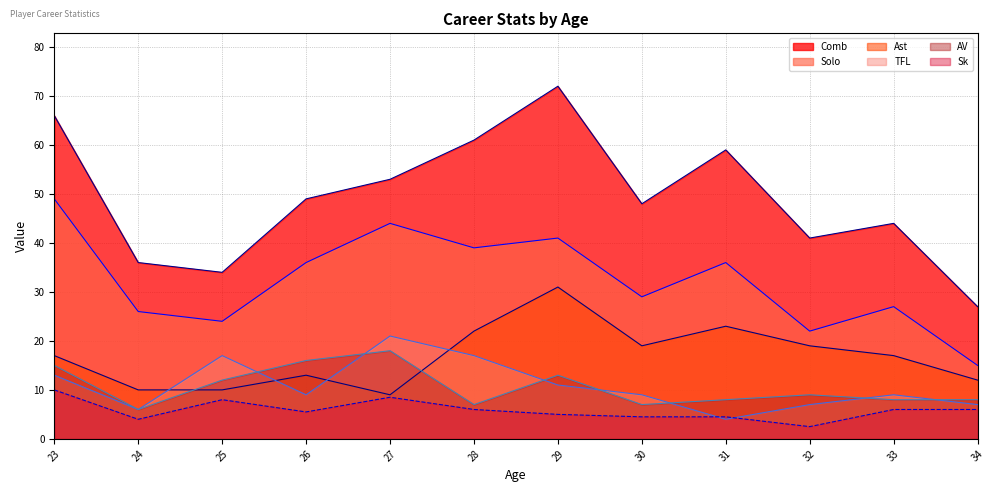

Reading left to right, what are all the values shown in this chart?

Comb: 23=66.0	24=36.0	25=34.0	26=49.0	27=53.0	28=61.0	29=72.0	30=48.0	31=59.0	32=41.0	33=44.0	34=27.0
Solo: 23=49.0	24=26.0	25=24.0	26=36.0	27=44.0	28=39.0	29=41.0	30=29.0	31=36.0	32=22.0	33=27.0	34=15.0
Sk: 23=10.0	24=4.0	25=8.0	26=5.5	27=8.5	28=6.0	29=5.0	30=4.5	31=4.5	32=2.5	33=6.0	34=6.0
Ast: 23=17.0	24=10.0	25=10.0	26=13.0	27=9.0	28=22.0	29=31.0	30=19.0	31=23.0	32=19.0	33=17.0	34=12.0
AV: 23=15.0	24=6.0	25=12.0	26=16.0	27=18.0	28=7.0	29=13.0	30=7.0	31=8.0	32=9.0	33=8.0	34=8.0
TFL: 23=13.0	24=6.0	25=17.0	26=9.0	27=21.0	28=17.0	29=11.0	30=9.0	31=4.0	32=7.0	33=9.0	34=7.0